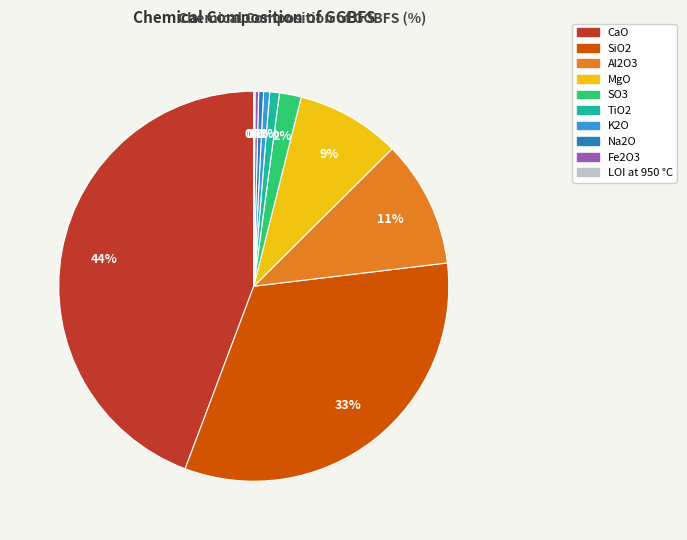

Is there a majority slice in this chart?

No